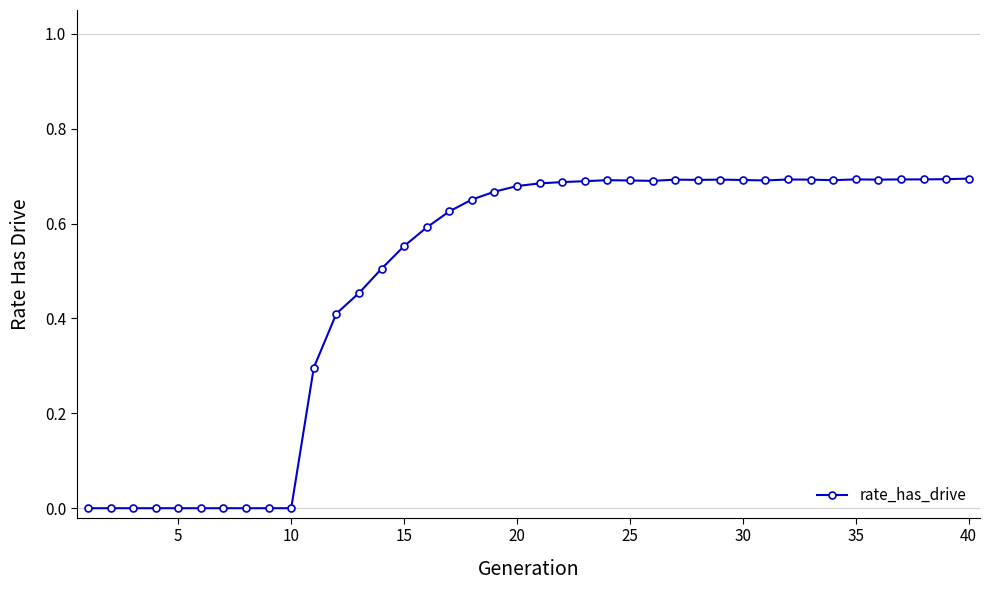

How many values are between 0 and 1?

40